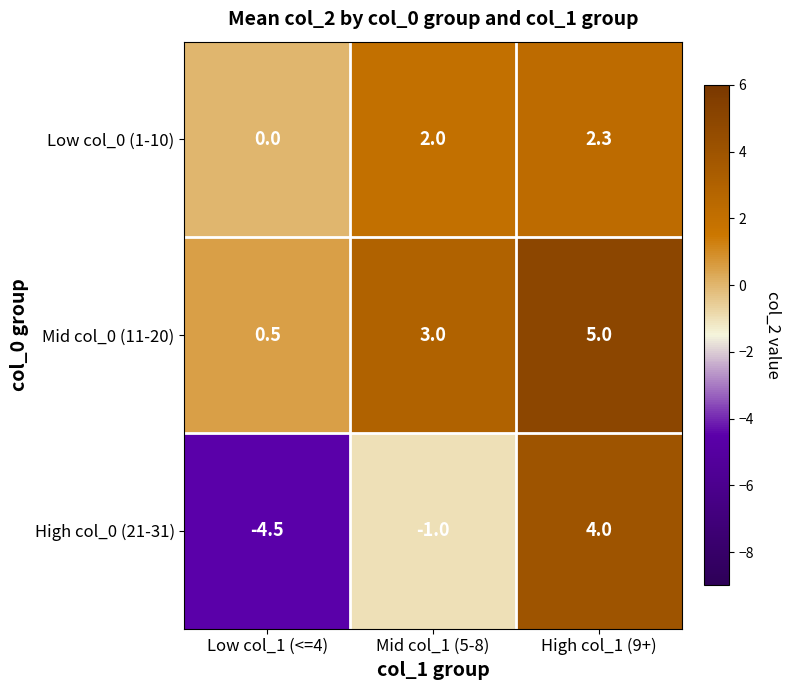

Reading left to right, extract all data points from this chart.

Low col_0 (1-10): Low col_1 (<=4)=0.0	Mid col_1 (5-8)=2.0	High col_1 (9+)=2.3
Mid col_0 (11-20): Low col_1 (<=4)=0.5	Mid col_1 (5-8)=3.0	High col_1 (9+)=5.0
High col_0 (21-31): Low col_1 (<=4)=-4.5	Mid col_1 (5-8)=-1.0	High col_1 (9+)=4.0